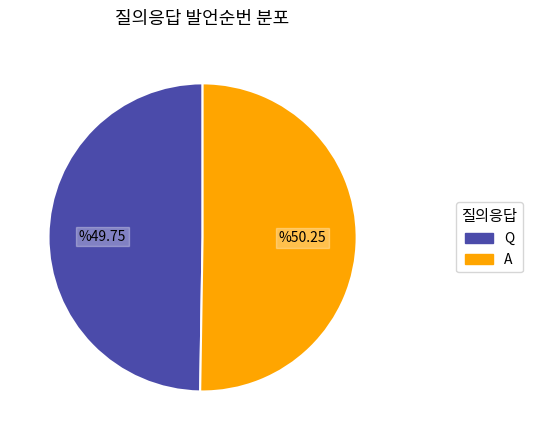

The A slice represents 61% of the pie. True or false?

False